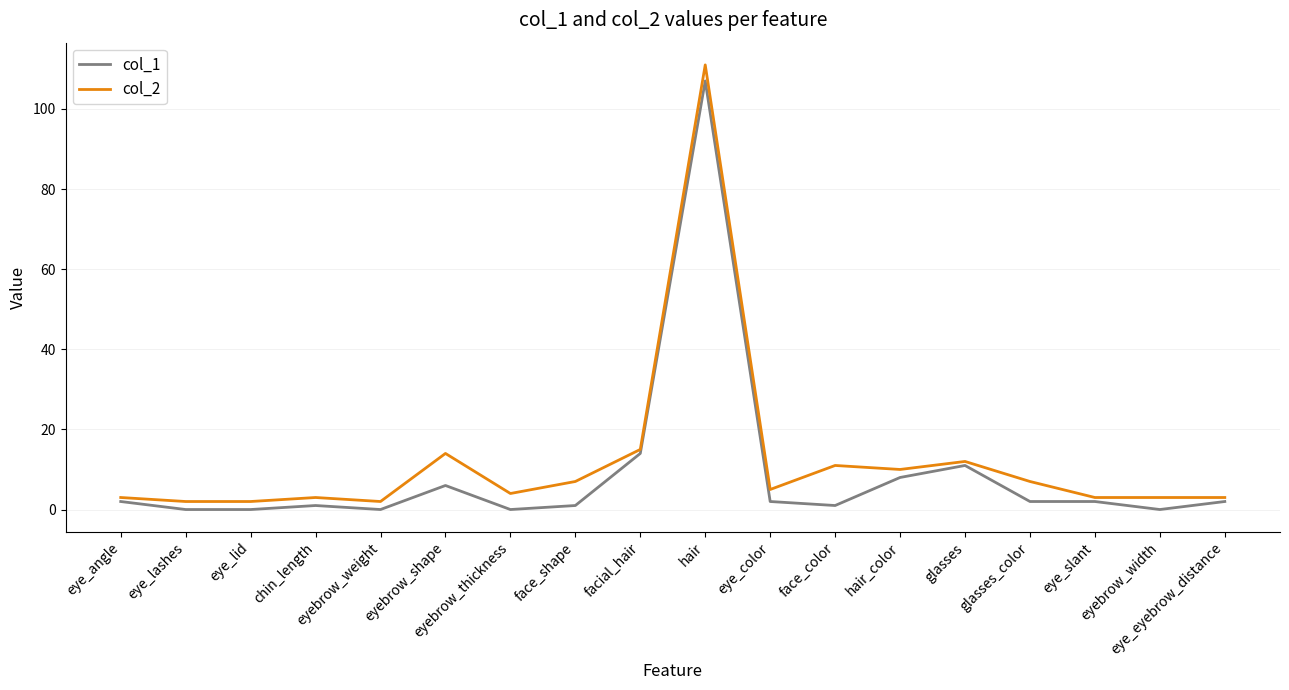

Which series has the largest range (max minus min)?

col_2